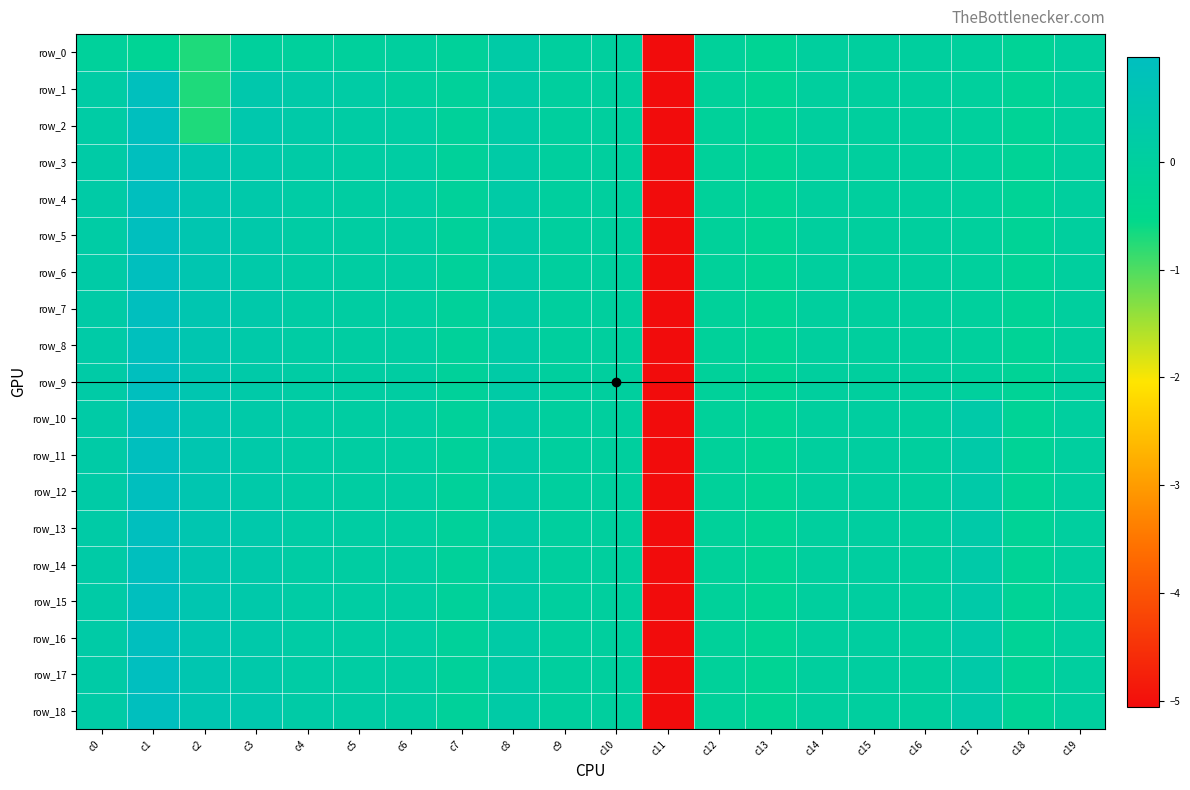

List the series in order of their peak value, lowest first.

row_0, row_1, row_8, row_5, row_10, row_11, row_12, row_16, row_4, row_6, row_9, row_14, row_3, row_2, row_7, row_13, row_15, row_18, row_17